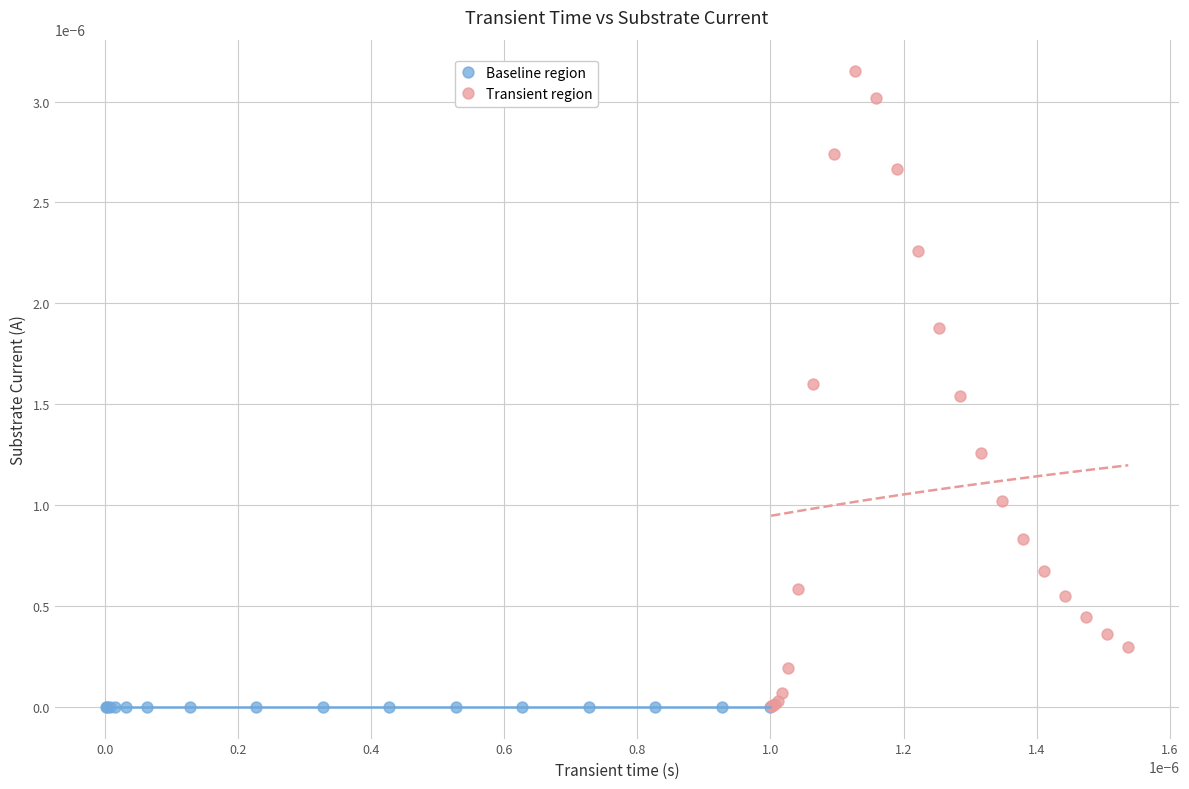

Which series reaches the maximum Y coordinate?

Transient region